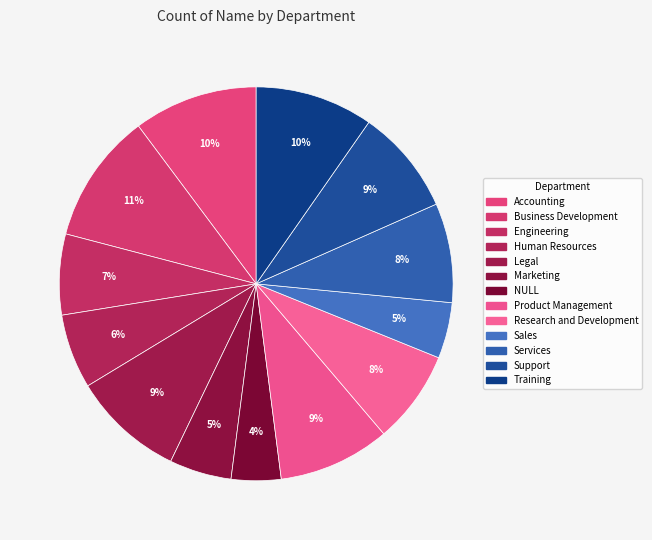

How many segments does this pie chart have?

13